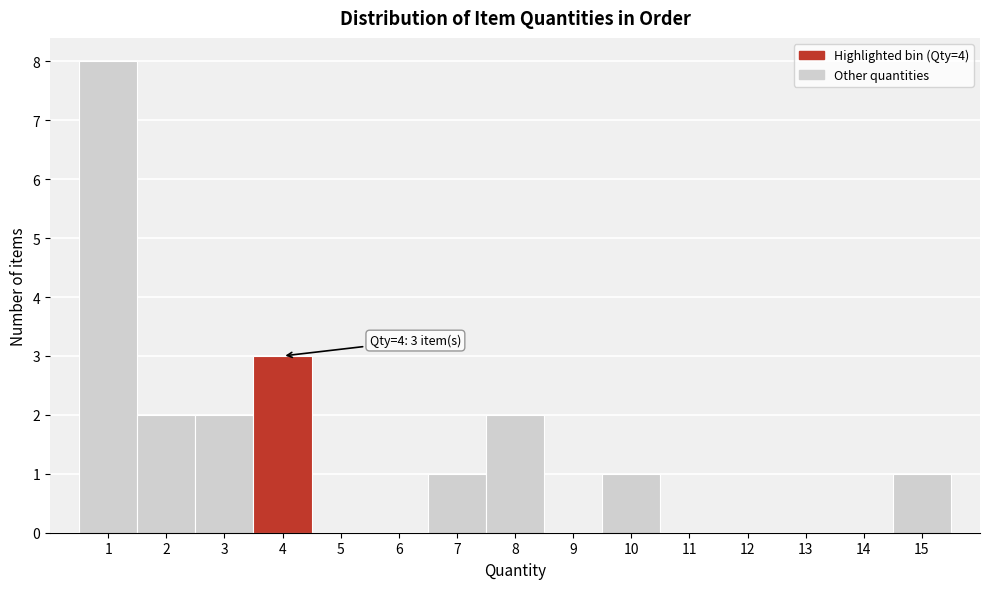

Over which range of the x-axis is the bar tallest?

0.5 to 1.5